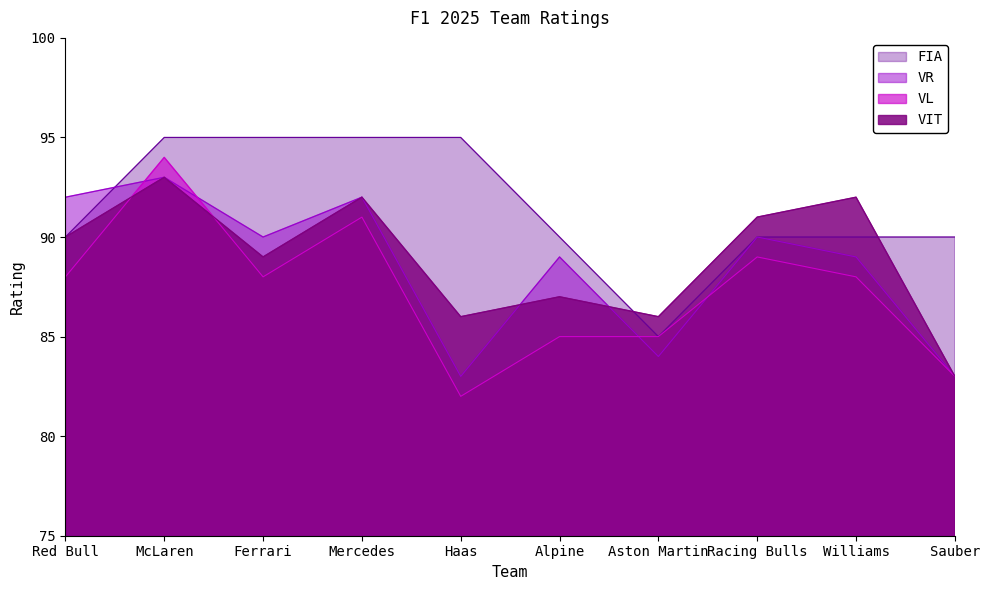

Does the chart have visible grid lines?

No